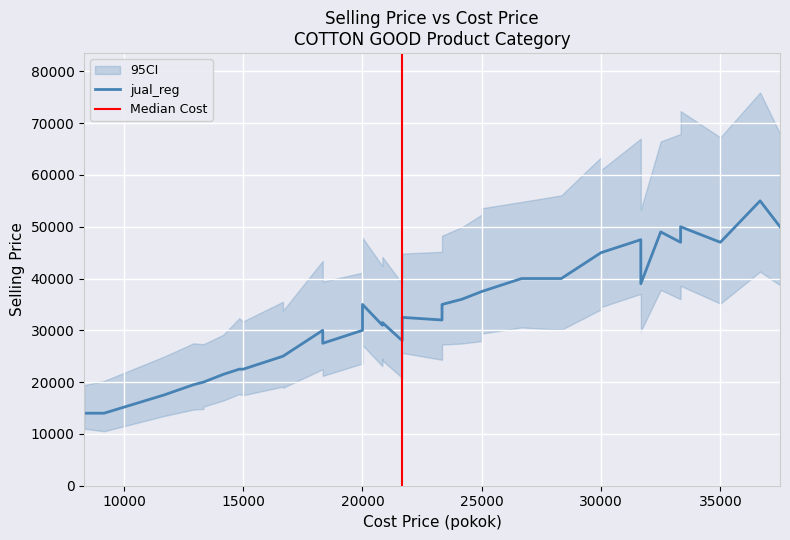

What is the value of the jual_reg point at the 25th from the left?

37500